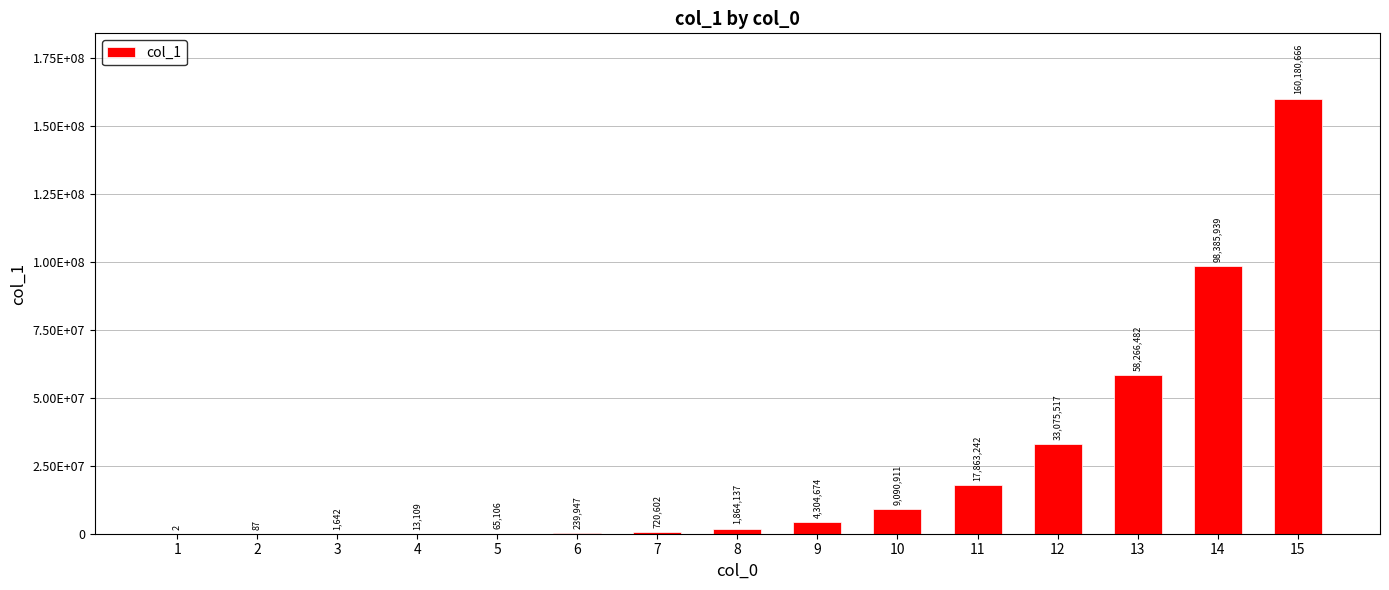

The chart shows a value of 594 at 3. True or false?

False